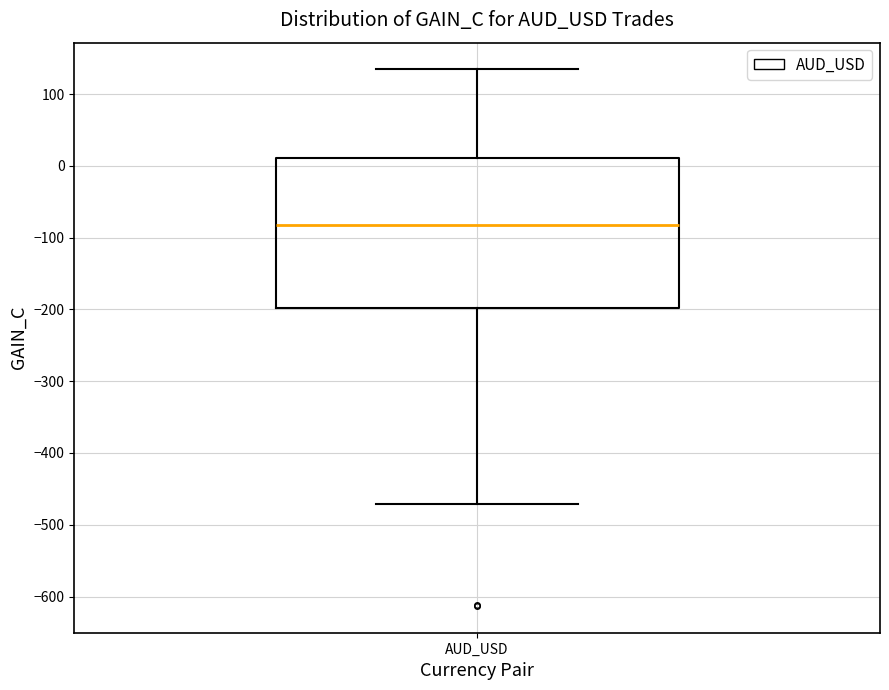

Read this box plot against the y-axis: the position of the median line, the range covered by the box, and the ends of both whiskers. The values are not printed on the chart, so give them approximately, as read against the axis.

median -80, box -200 to 10, whiskers -470 to 130